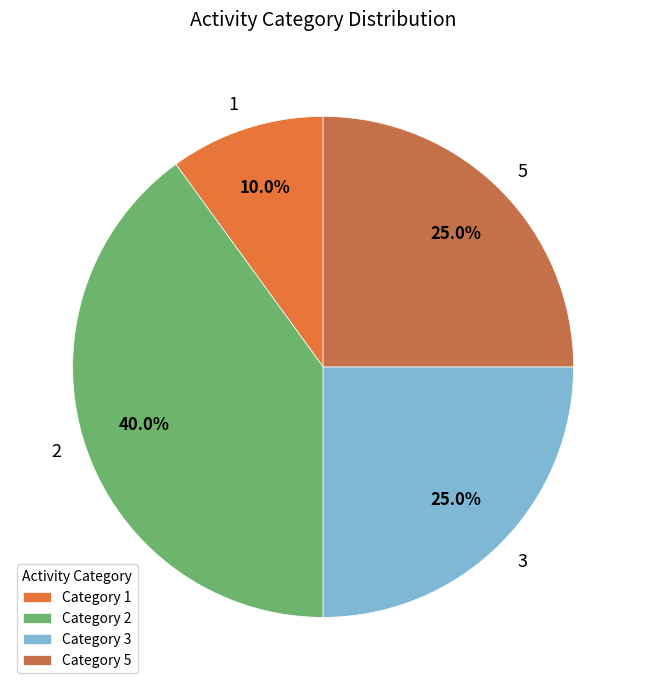

What is the smallest slice in the pie chart?

Category 1